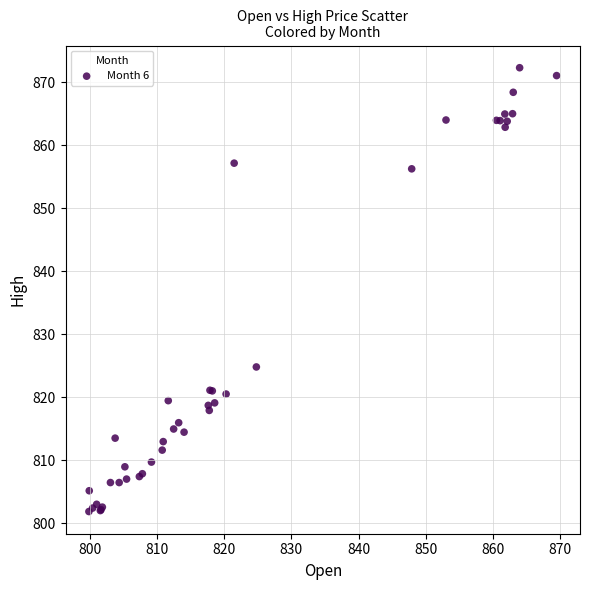

What Y value in the scatter plot is closest to 837?

824.8